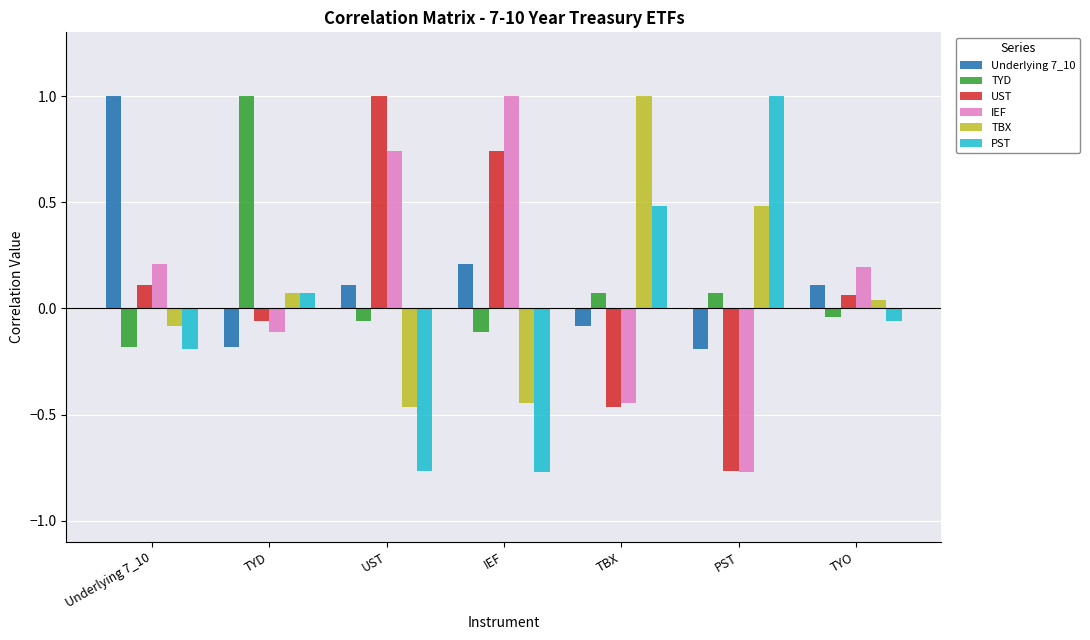

What is the sum of all UST values?

0.6